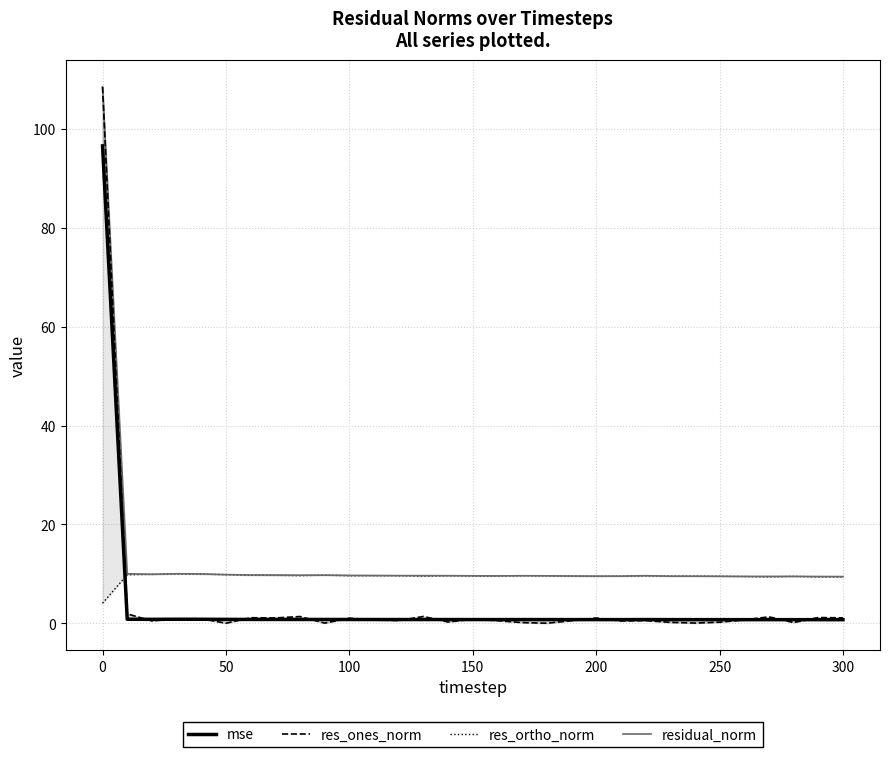

Reading left to right, list all the values displayed in this chart.

mse: 96.6	0.8	0.8	0.8	0.8	0.8	0.8	0.8	0.8	0.8	0.8	0.8	0.8	0.8	0.8	0.8	0.8	0.8	0.8	0.8	0.7	0.7	0.8	0.7	0.7	0.7	0.7	0.7	0.7	0.7	0.7
res_ones_norm: 108.5	1.9	0.5	0.9	0.9	0.0	1.1	1.1	1.4	0.0	1.0	0.7	0.6	1.4	0.3	0.8	0.5	0.1	0.0	0.5	1.1	0.5	0.6	0.2	0.1	0.2	0.7	1.3	0.2	1.2	1.1
res_ortho_norm: 4.1	9.8	9.9	10.0	9.9	9.8	9.7	9.7	9.6	9.7	9.6	9.6	9.6	9.5	9.6	9.6	9.6	9.6	9.6	9.6	9.5	9.5	9.6	9.5	9.5	9.5	9.5	9.4	9.5	9.4	9.4
residual_norm: 108.5	10.0	9.9	10.0	10.0	9.8	9.8	9.8	9.7	9.7	9.7	9.7	9.6	9.6	9.6	9.6	9.6	9.6	9.6	9.6	9.6	9.5	9.6	9.5	9.5	9.5	9.5	9.5	9.5	9.5	9.5